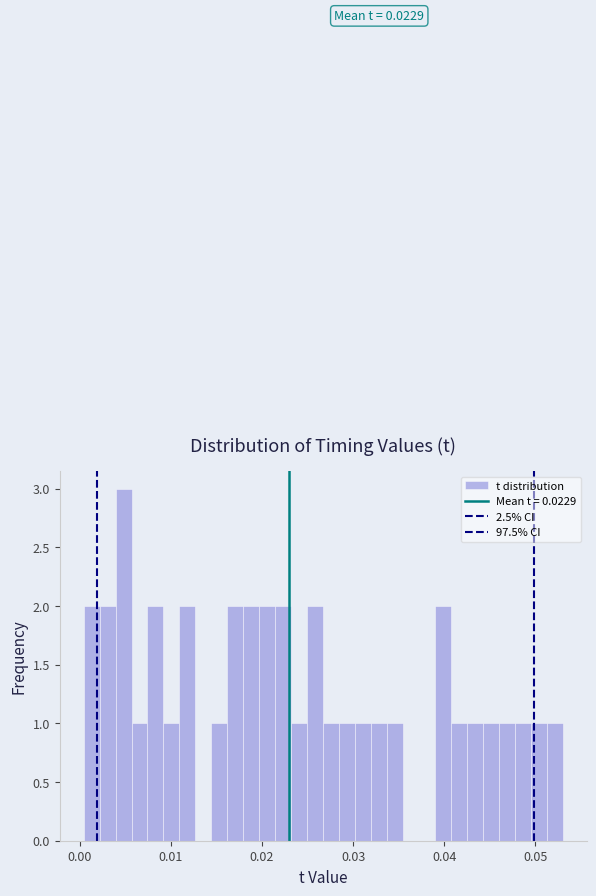

Read against the x-axis, roughly where is the centre of the tallest bar?

0.005